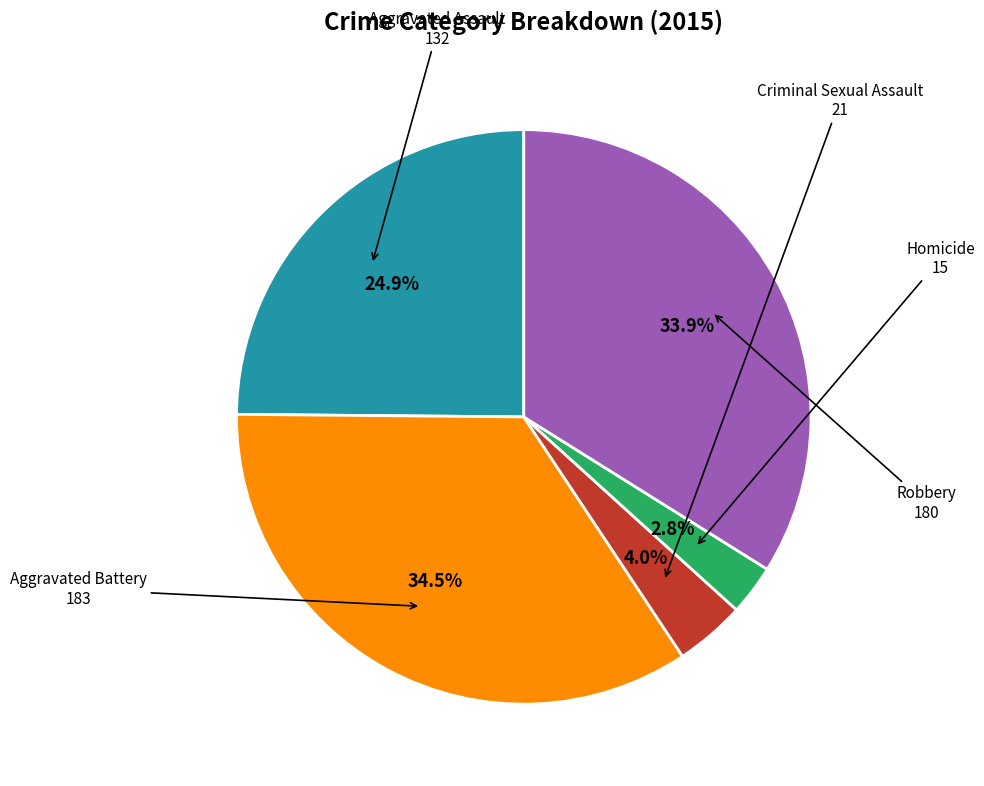

Does any single category account for the majority?

No